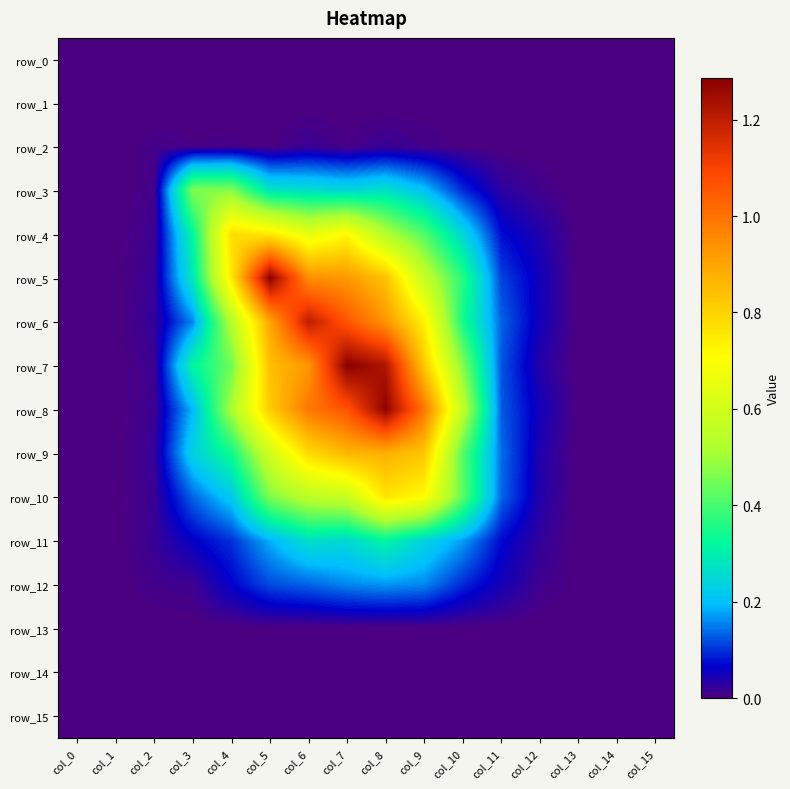

Which series has the largest total across all categories?

row_8